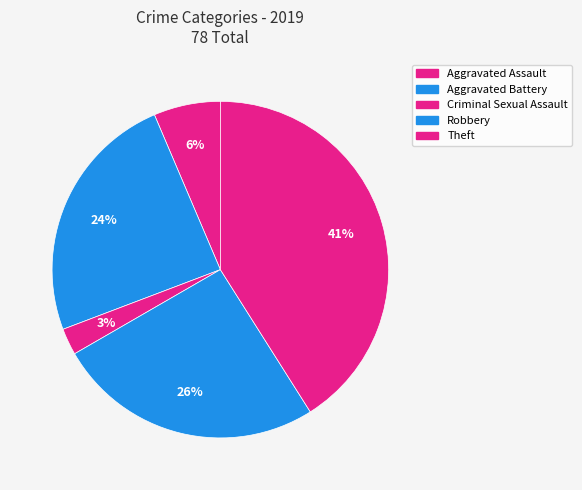

Count the number of slices in the pie.

5